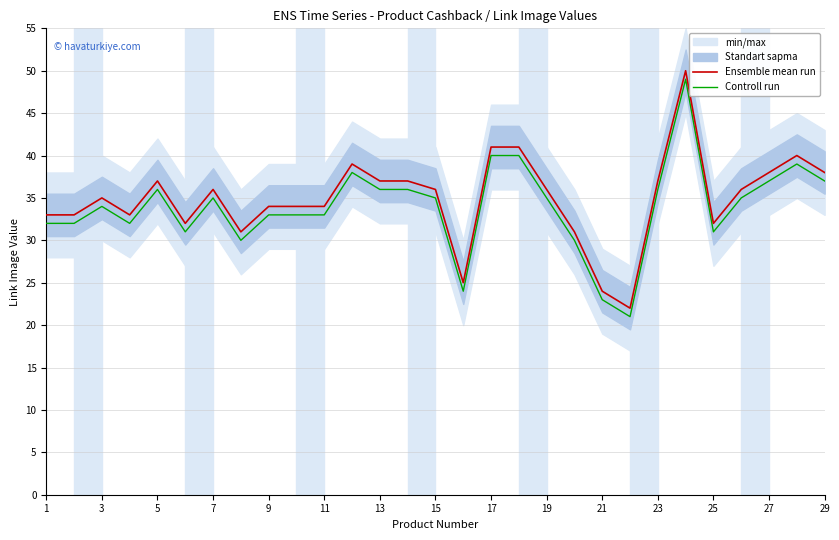

What is the difference between the maximum and minimum values in the Controll run series?

28